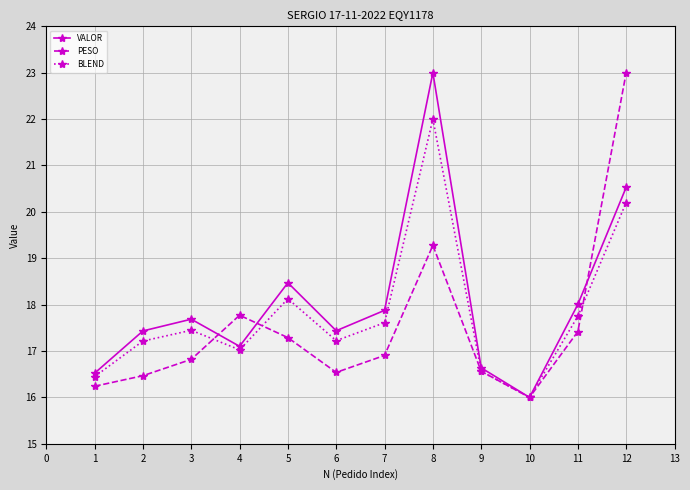

What is the spread (max minus min) of values at 7?

1.0